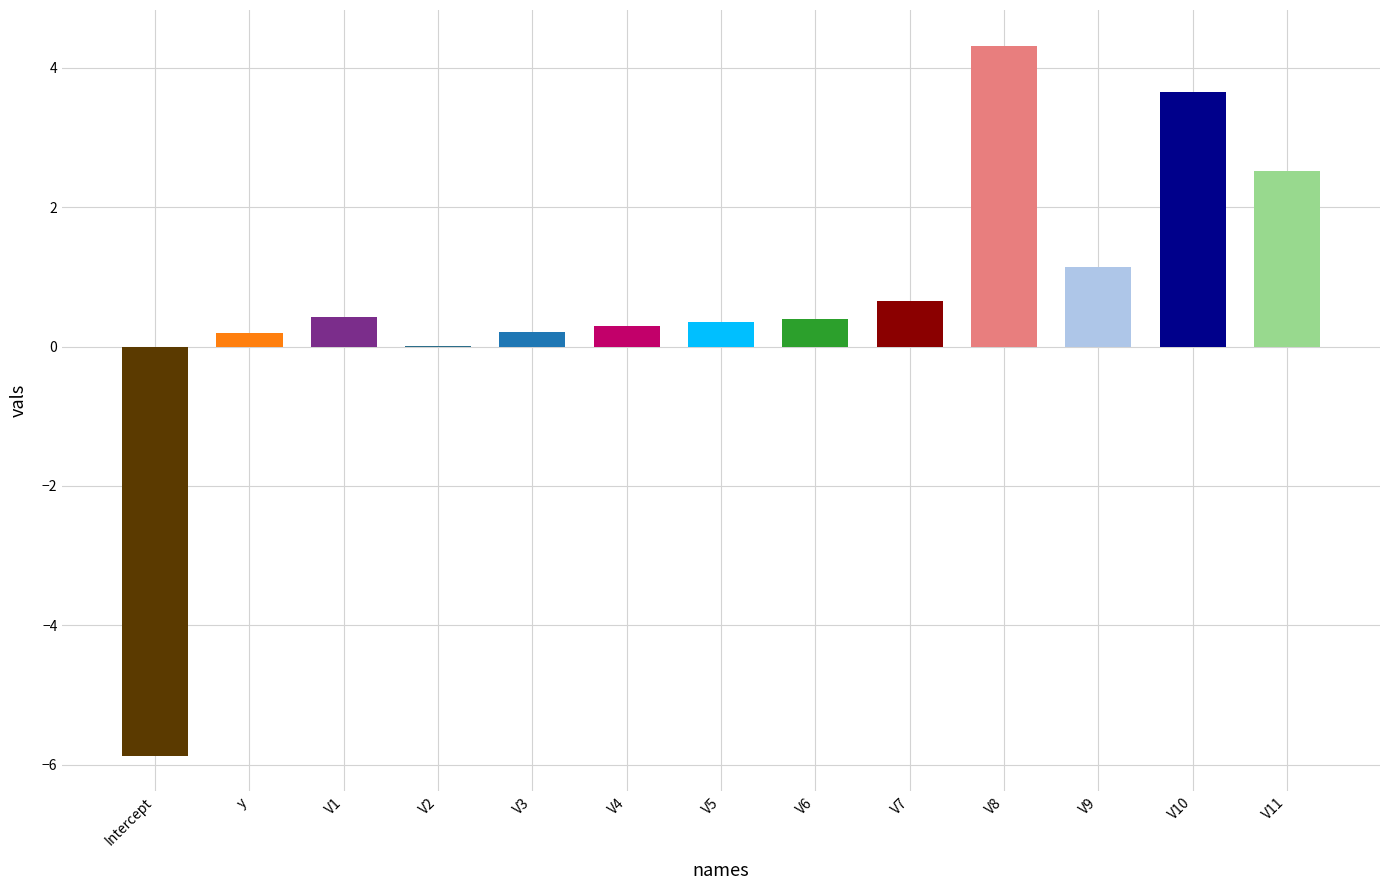

How many values exceed 0?

12